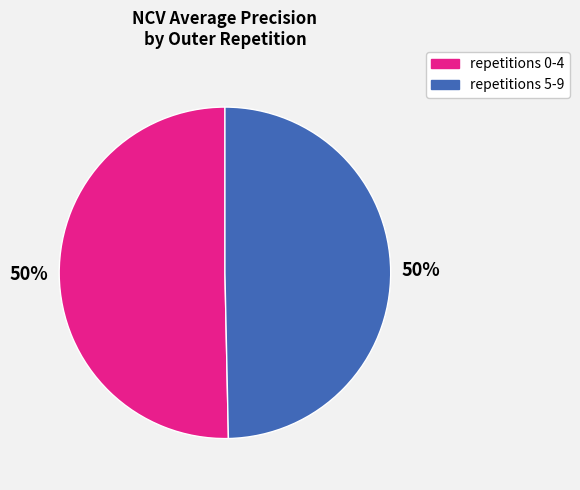

To the nearest percent, what is the average slice percentage?

50%